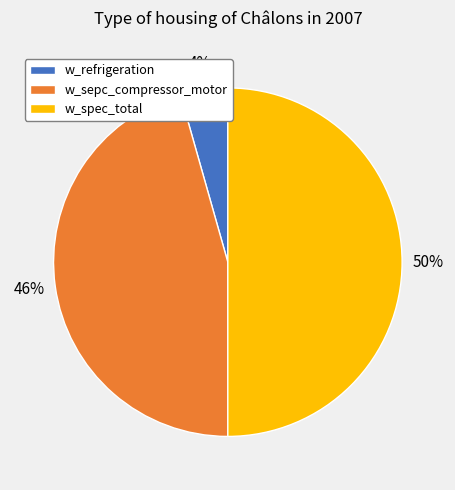

To the nearest percent, what is the average slice percentage?

33%